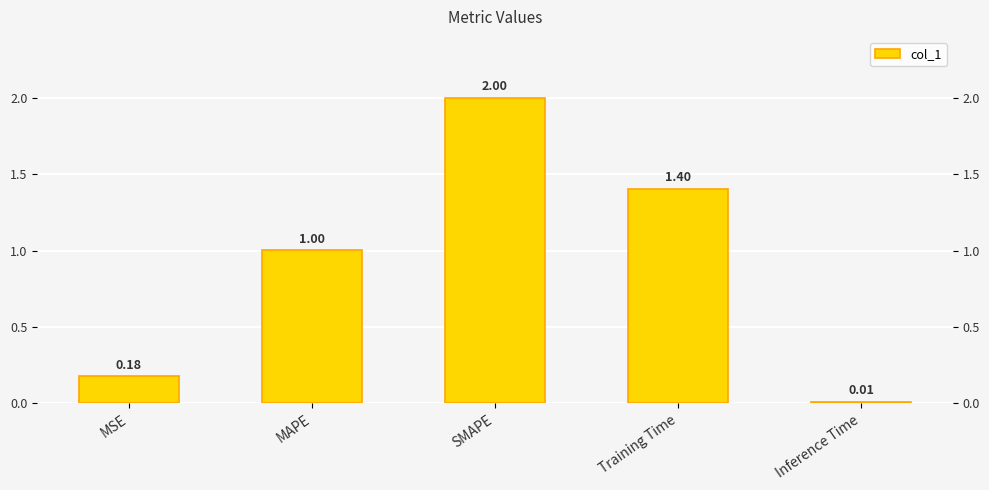

Between MAPE and SMAPE, which is larger?

SMAPE